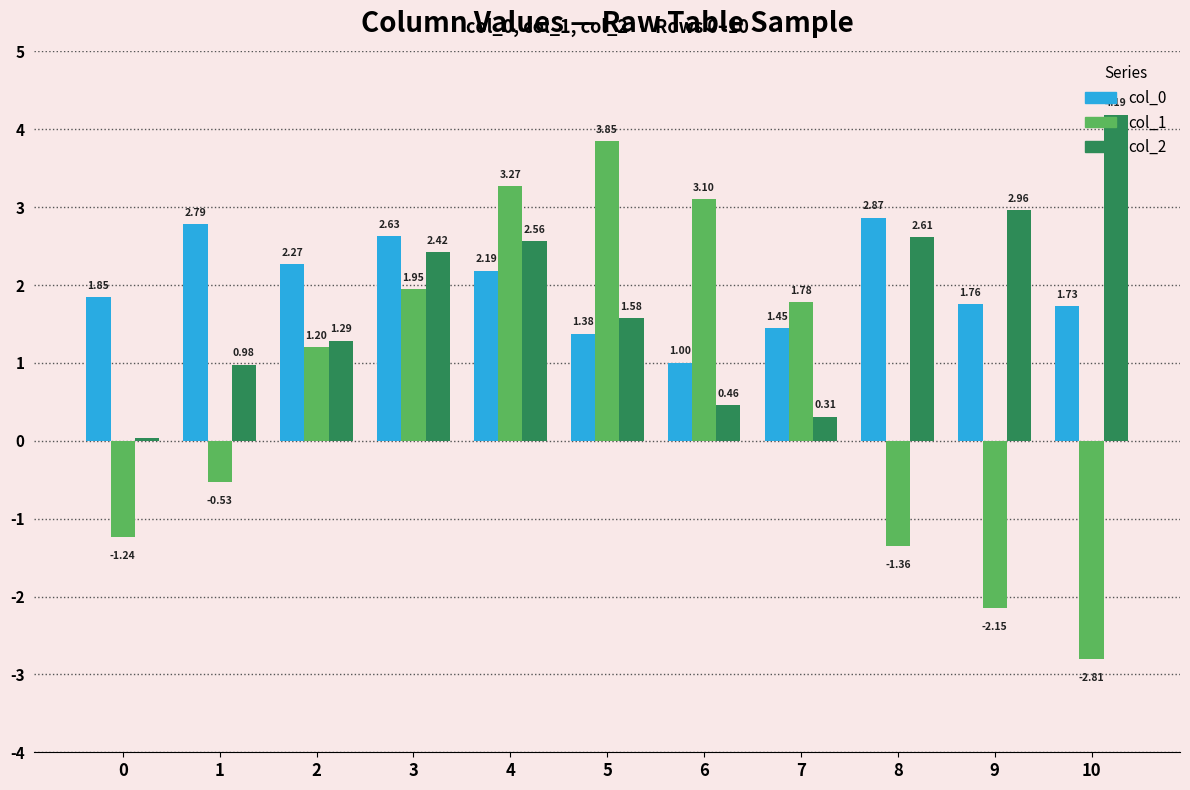

At how many categories does at least one series exceed 0?

11